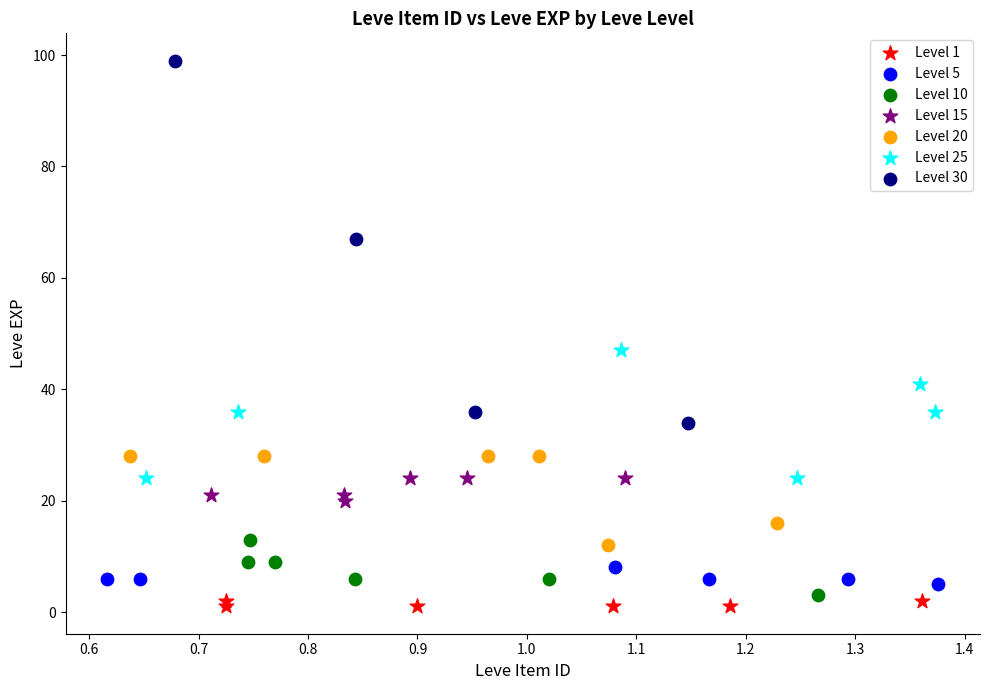

Which series has the largest Y range (max minus min)?

Level 30